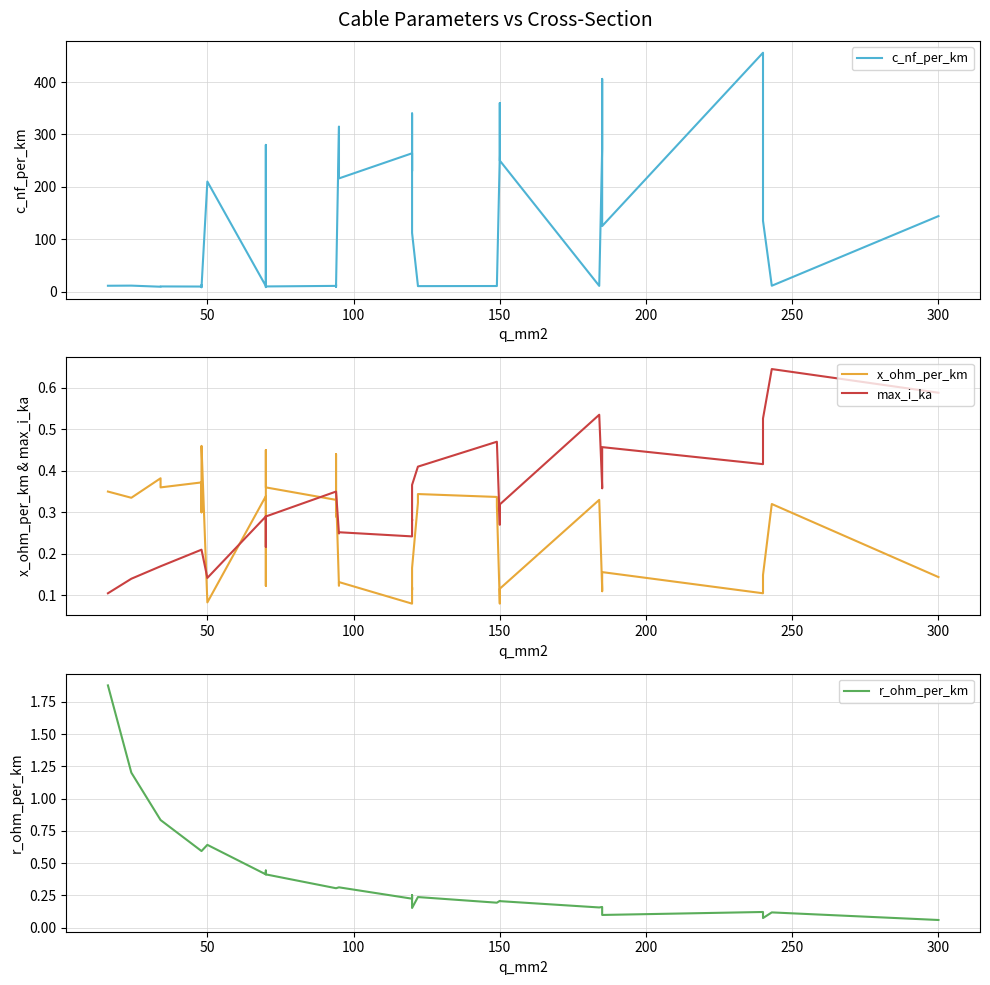

Is it true that r_ohm_per_km equals 0.1 at 150?

False